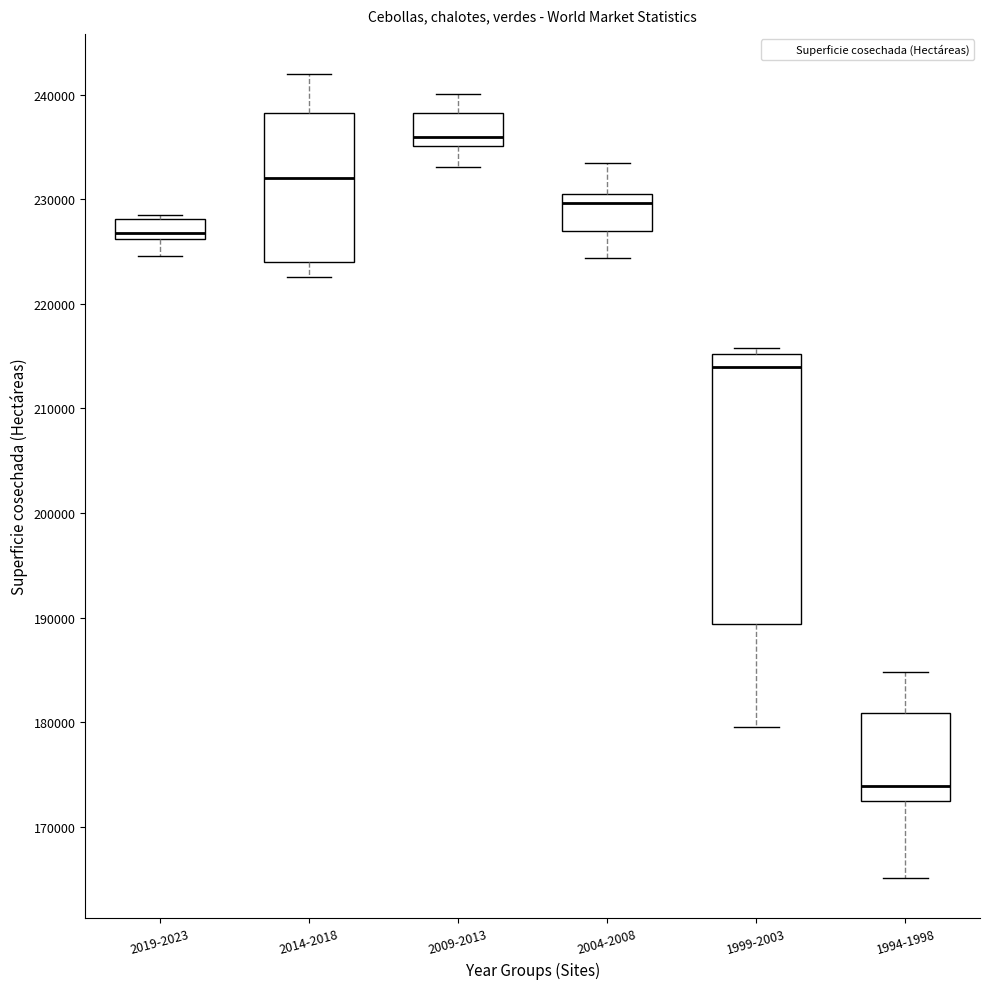

Where does the lower whisker of the box for 2019-2023 end on the y-axis? The values are not printed on the chart, so give them approximately, as read against the axis.

225000